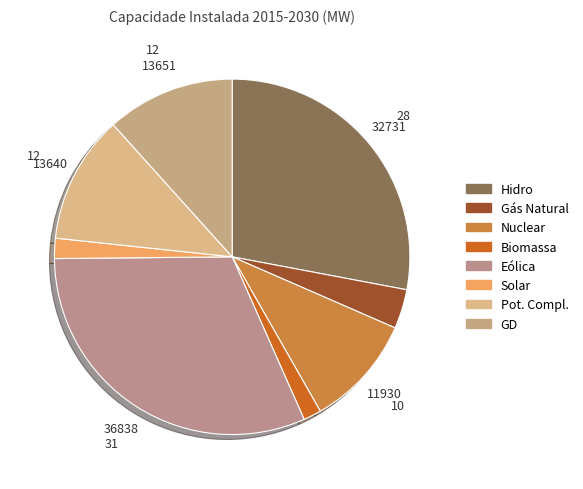

How many slices are in this pie chart?

8